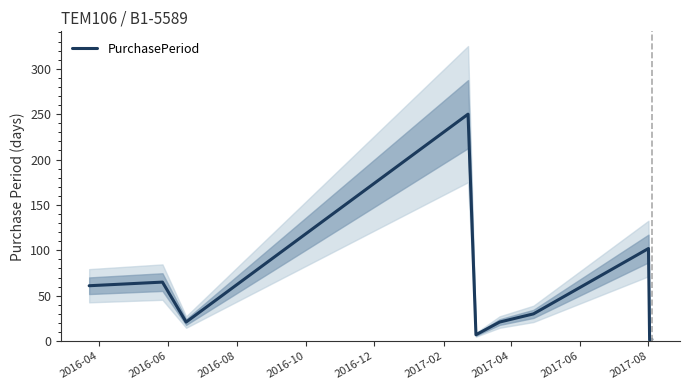

What is the maximum value for PurchasePeriod?

250